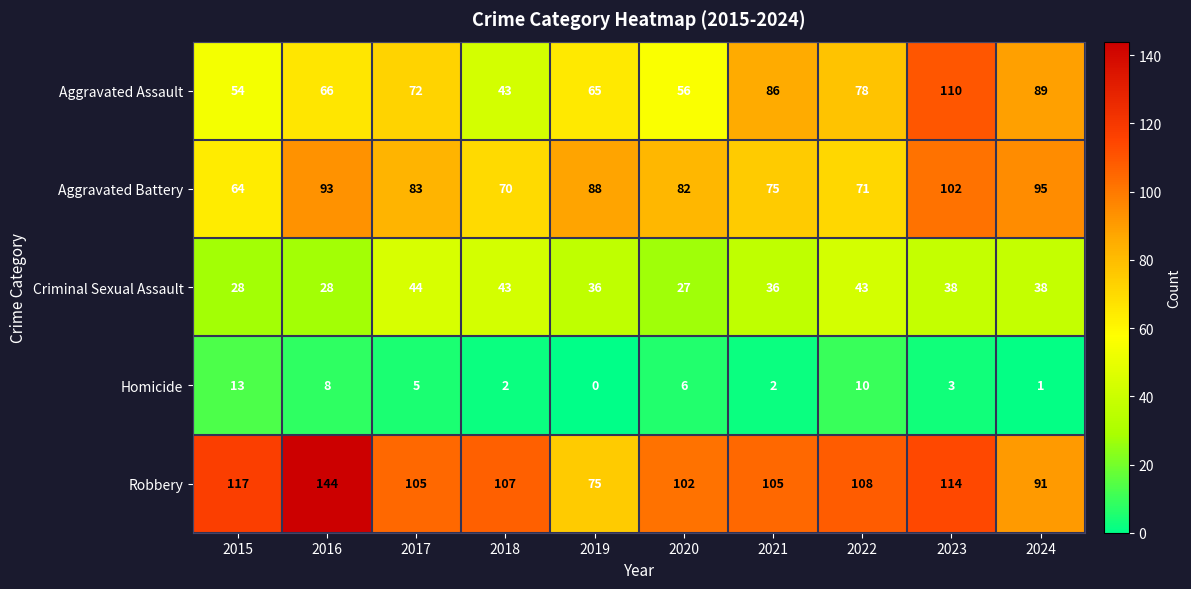

Read the Aggravated Battery value at 2017, to the nearest 10.

80